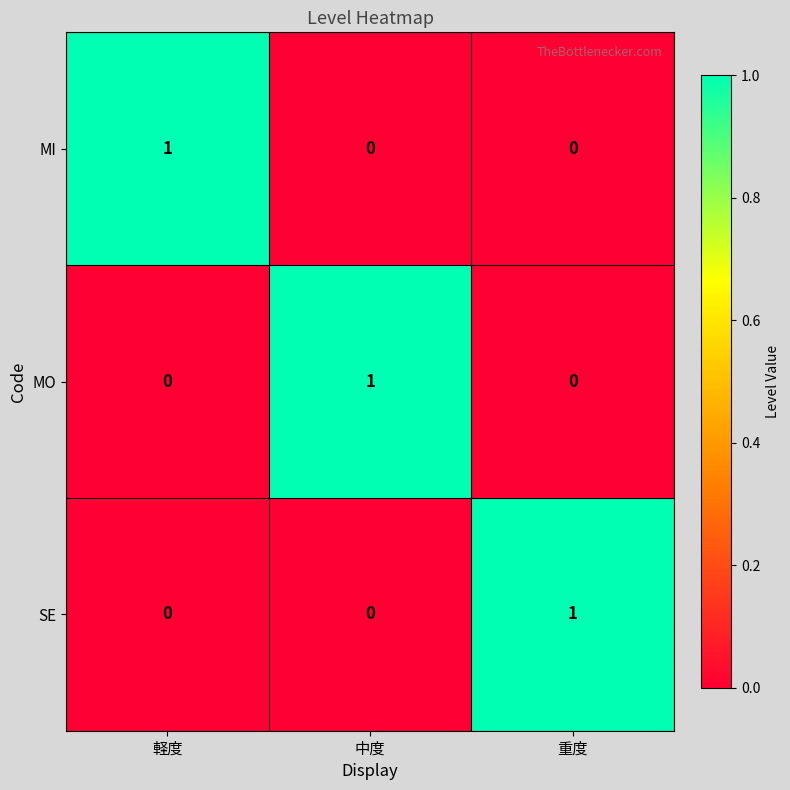

What is the spread (max minus min) of values at 軽度?

1